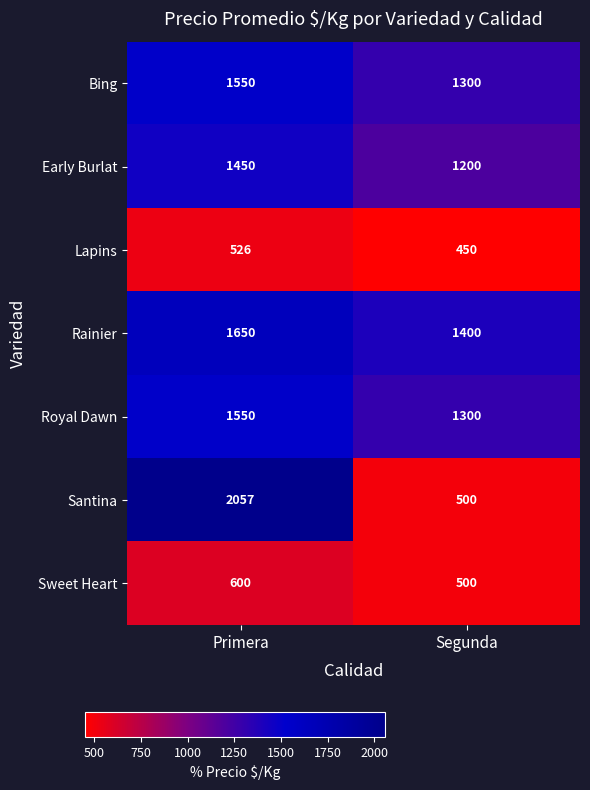

Reading left to right, transcribe all the data shown in this chart.

Bing: 1550	1300
Early Burlat: 1450	1200
Lapins: 526	450
Rainier: 1650	1400
Royal Dawn: 1550	1300
Santina: 2057	500
Sweet Heart: 600	500